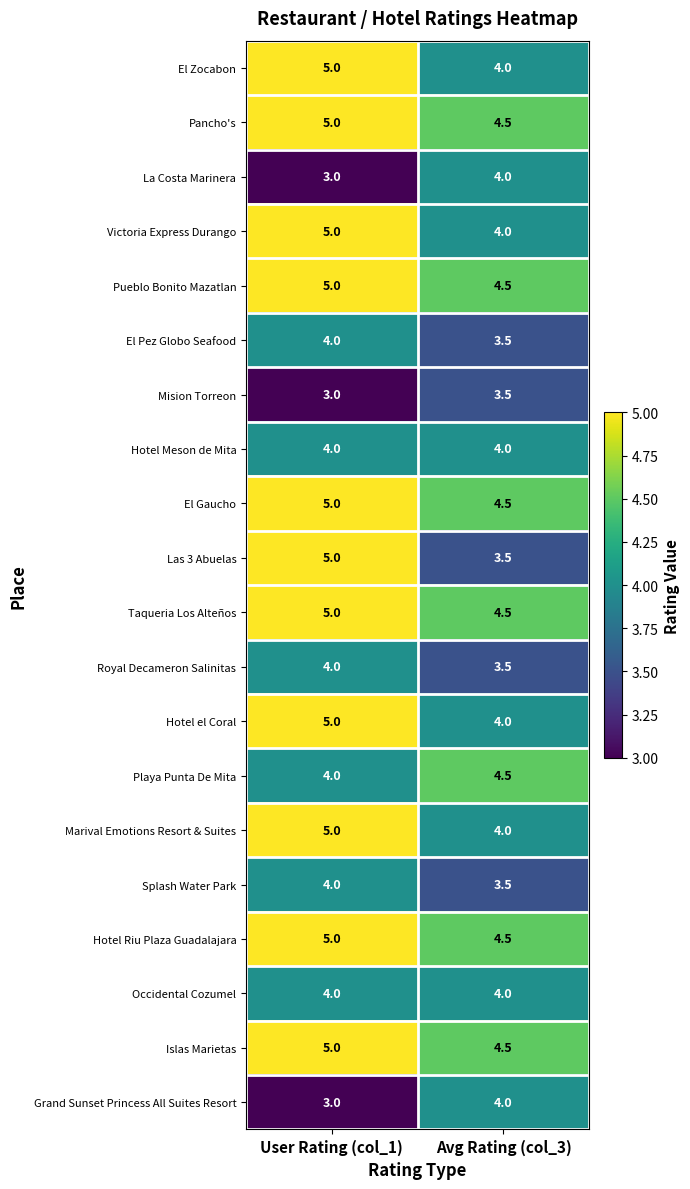

At which category is the sum across all series the highest?

User Rating (col_1)